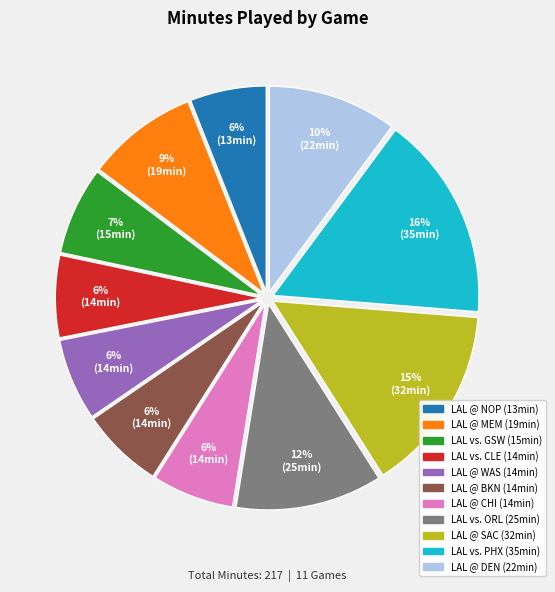

To the nearest percent, what is the difference between the largest and smallest slice percentages?

10%